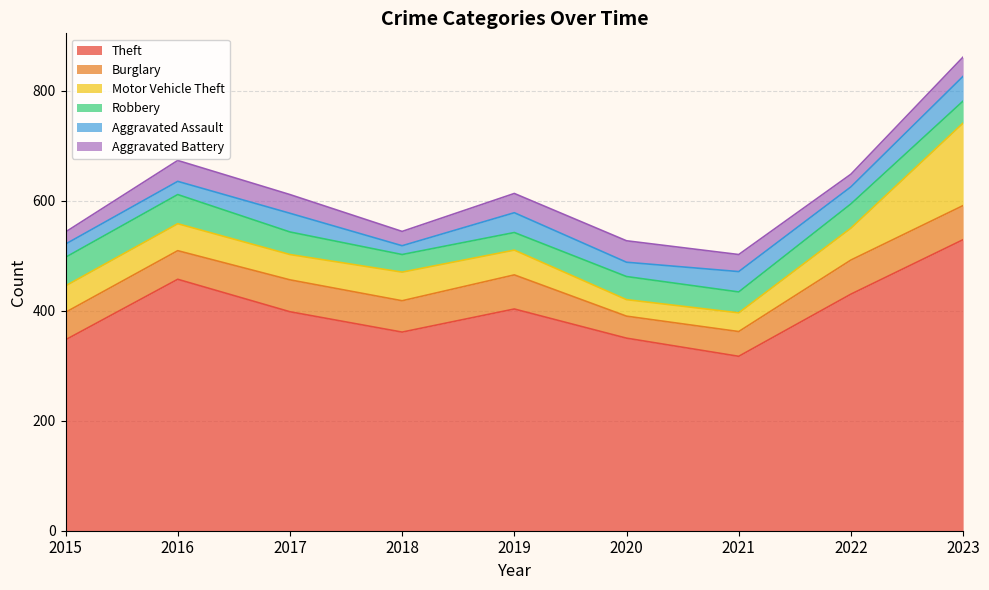

The value of Motor Vehicle Theft at 2015 is 48. True or false?

True